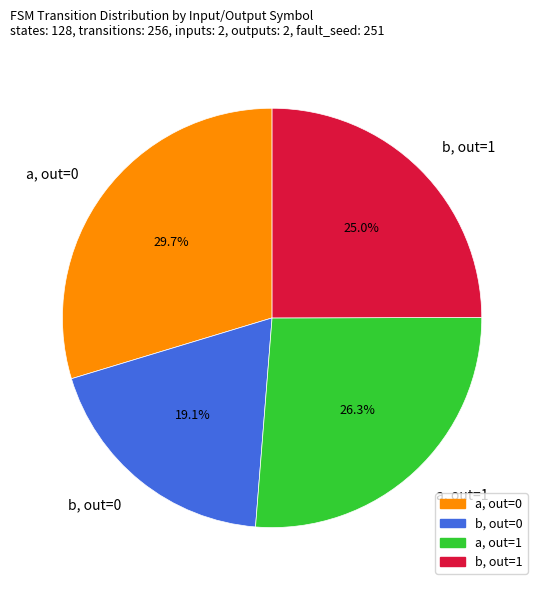

Rank the categories by value from highest to lowest.

a, out=0, a, out=1, b, out=1, b, out=0